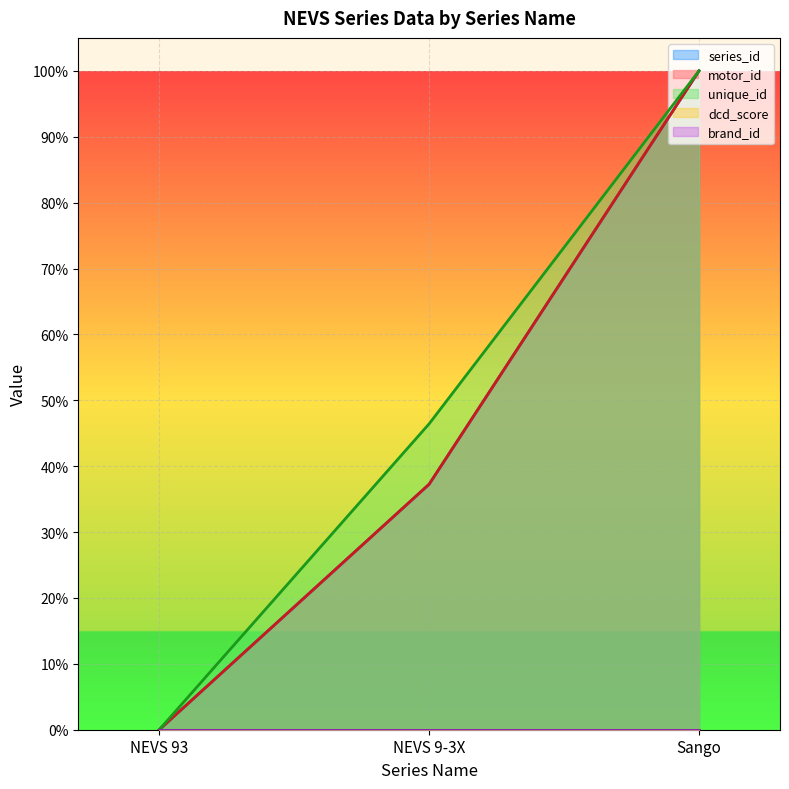

Does the chart display data point markers on the line(s)?

No